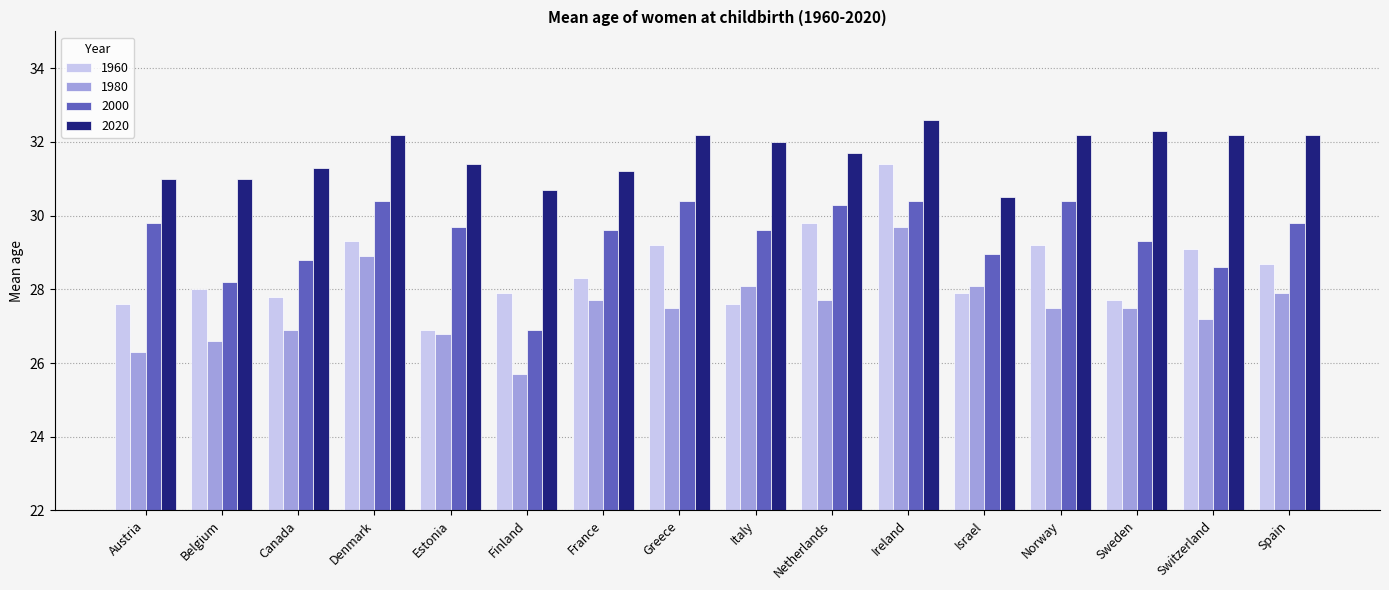

What is the total value across all series at Spain?

118.6